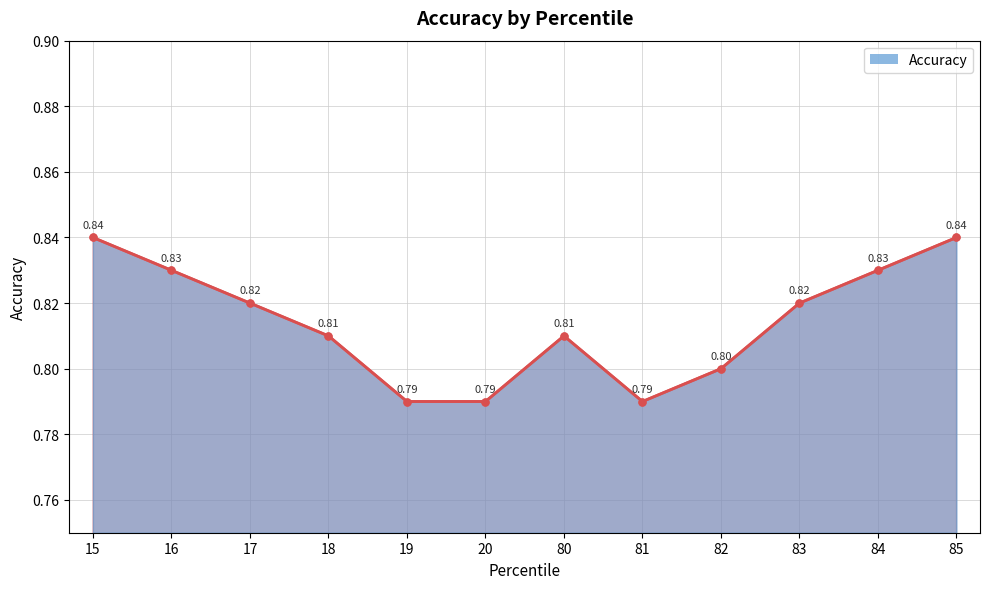

How many distinct data groups are displayed?

1